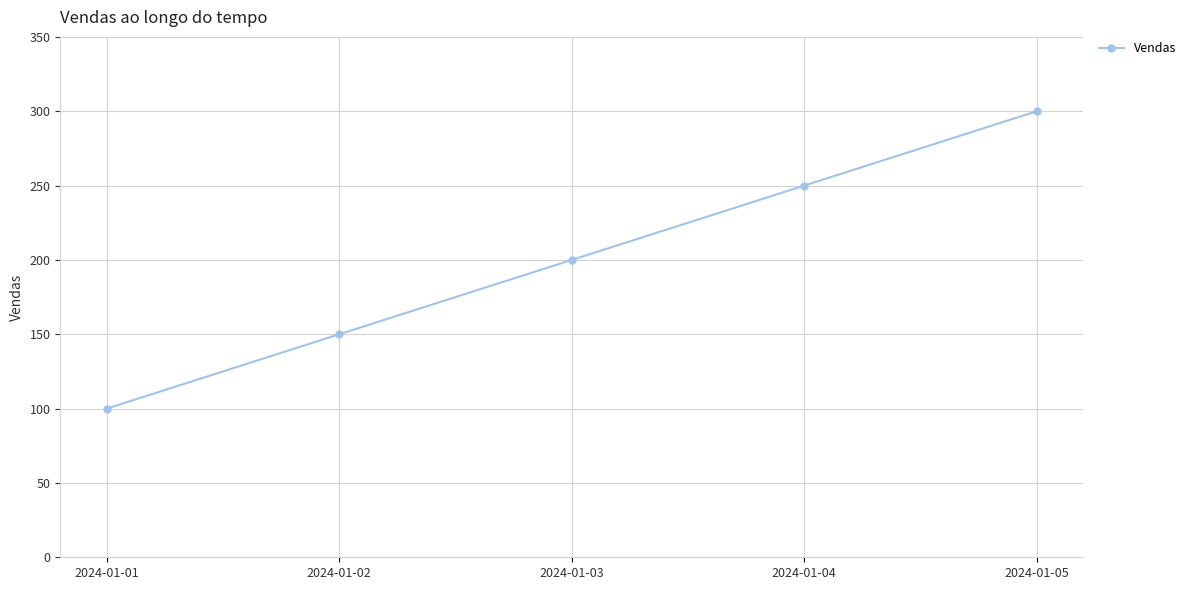

What is the difference between the maximum and minimum values?

200